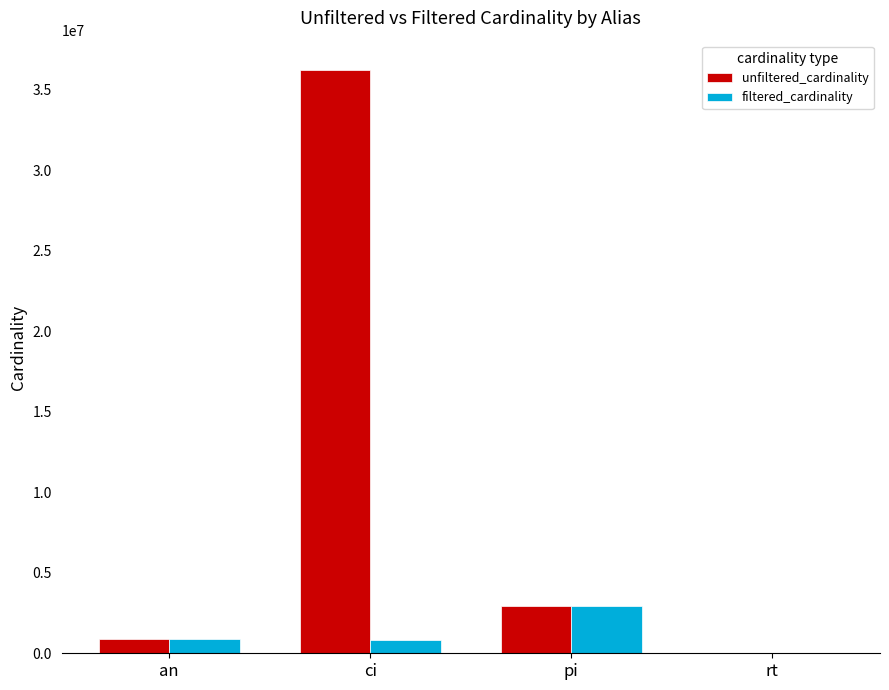

The filtered_cardinality series shows 836701 at ci. True or false?

True